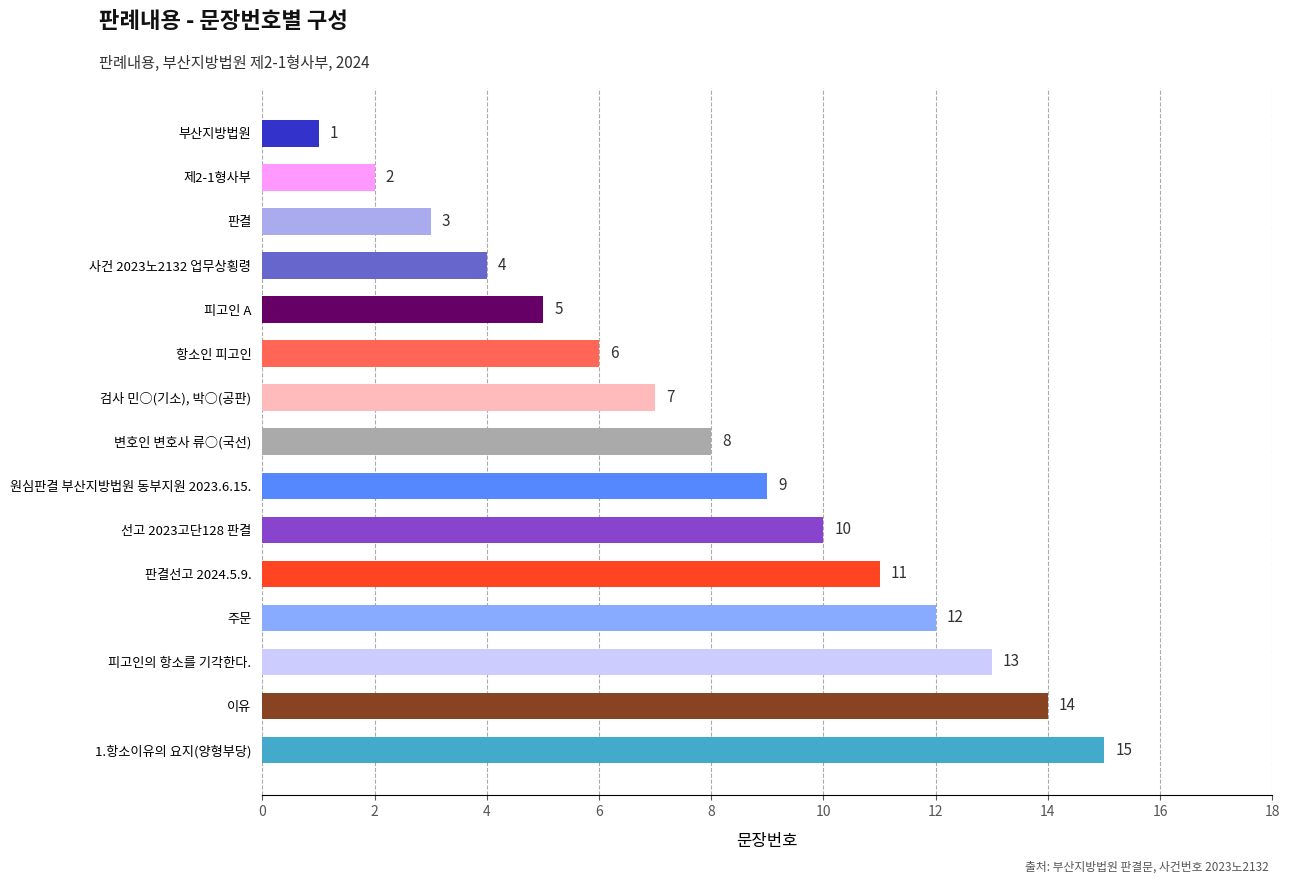

What position from the top is 피고인의 항소를 기각한다.?

13